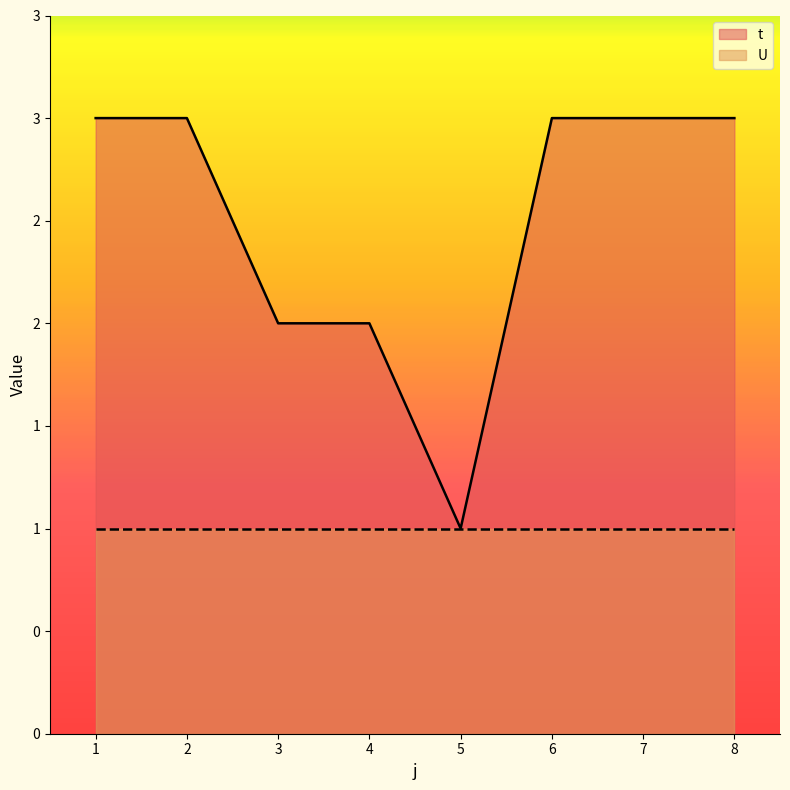

True or false: the data shows 2 at 3.

True